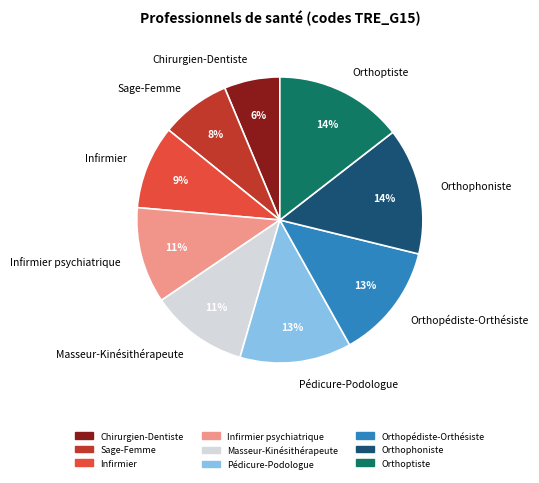

Which slice is the smallest?

Chirurgien-Dentiste